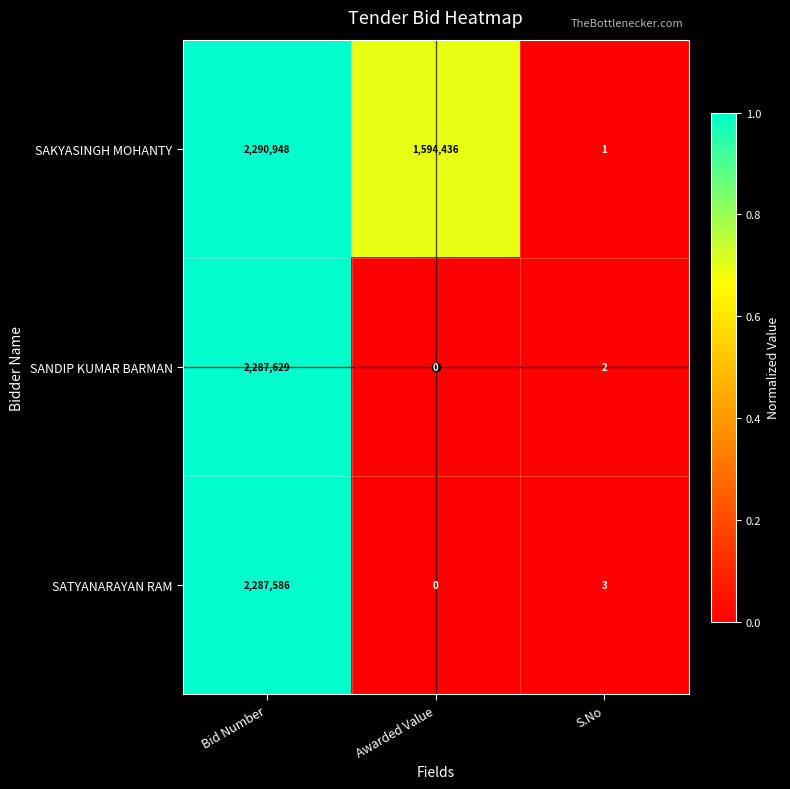

How many data points does each series have?

3